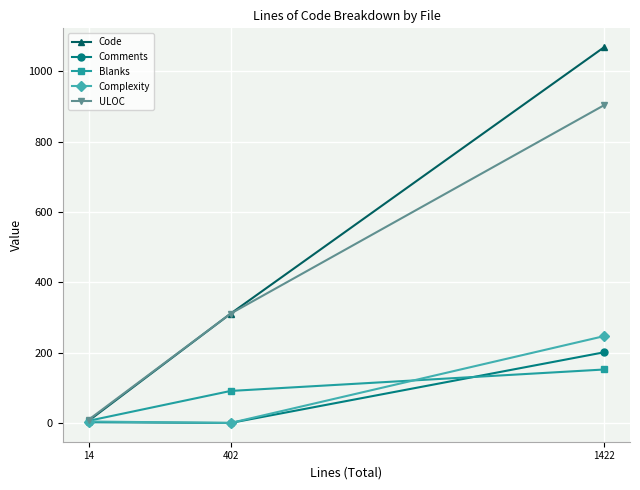

What is the sum of the Comments values at 14 and 402?

2